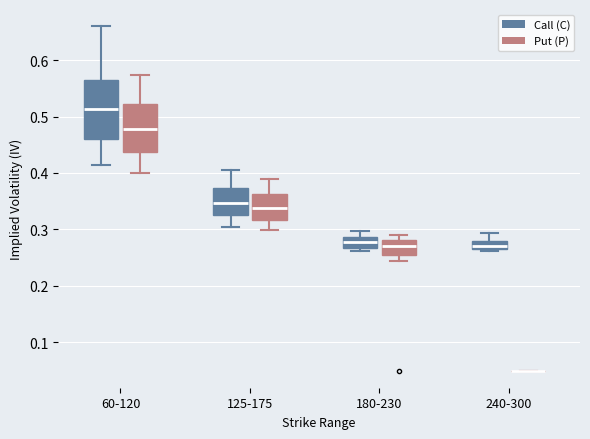

Which box is the tallest, from its lower edge to its upper edge?

60-120 (Call (C))